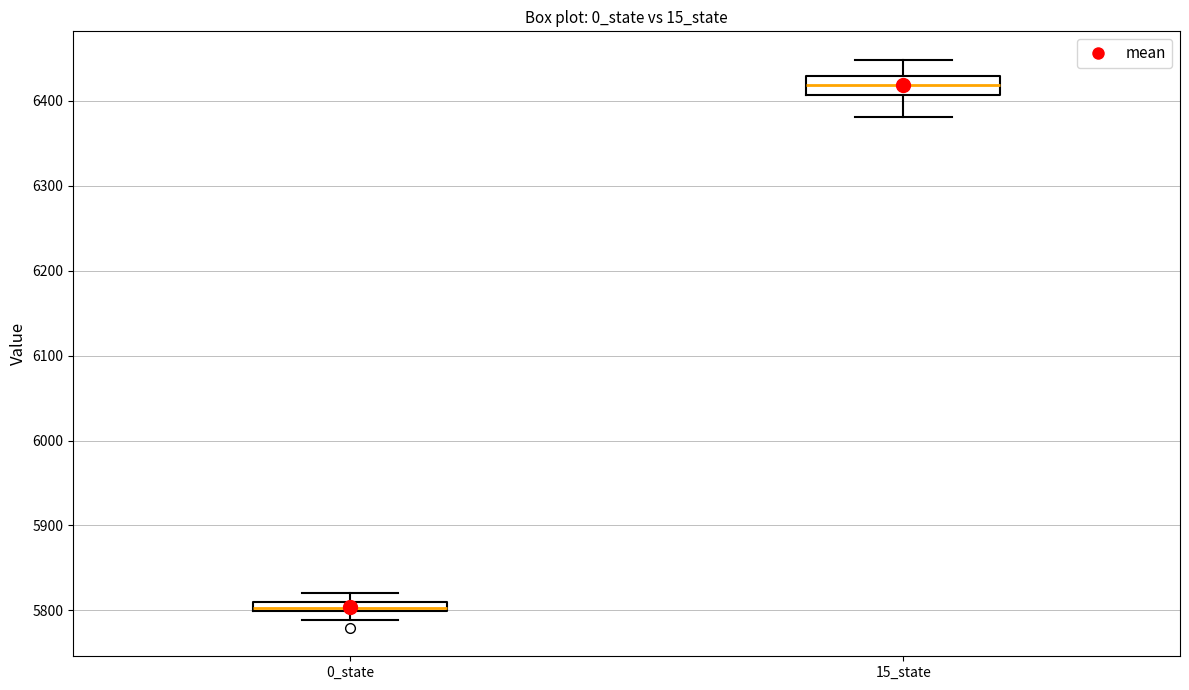

Where does the upper whisker of the box for 0_state end on the y-axis? The values are not printed on the chart, so give them approximately, as read against the axis.

5820